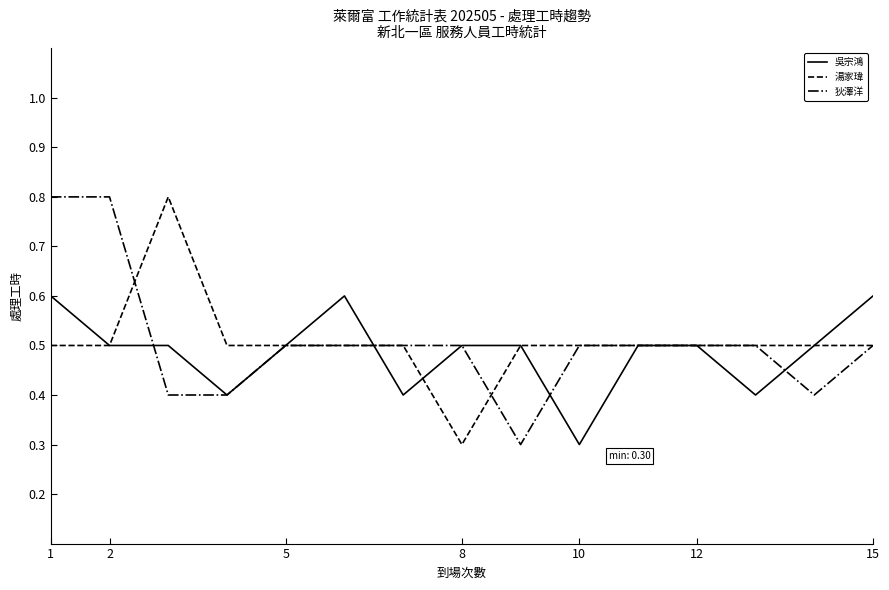

What is the minimum value for 吳宗鴻?

0.3